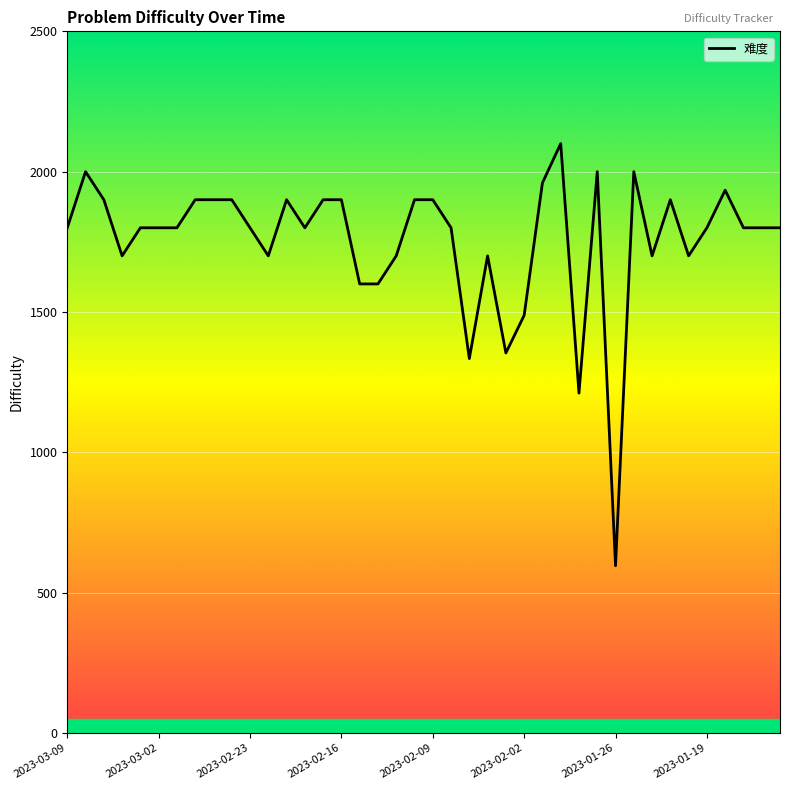

What is the smallest value displayed?

596